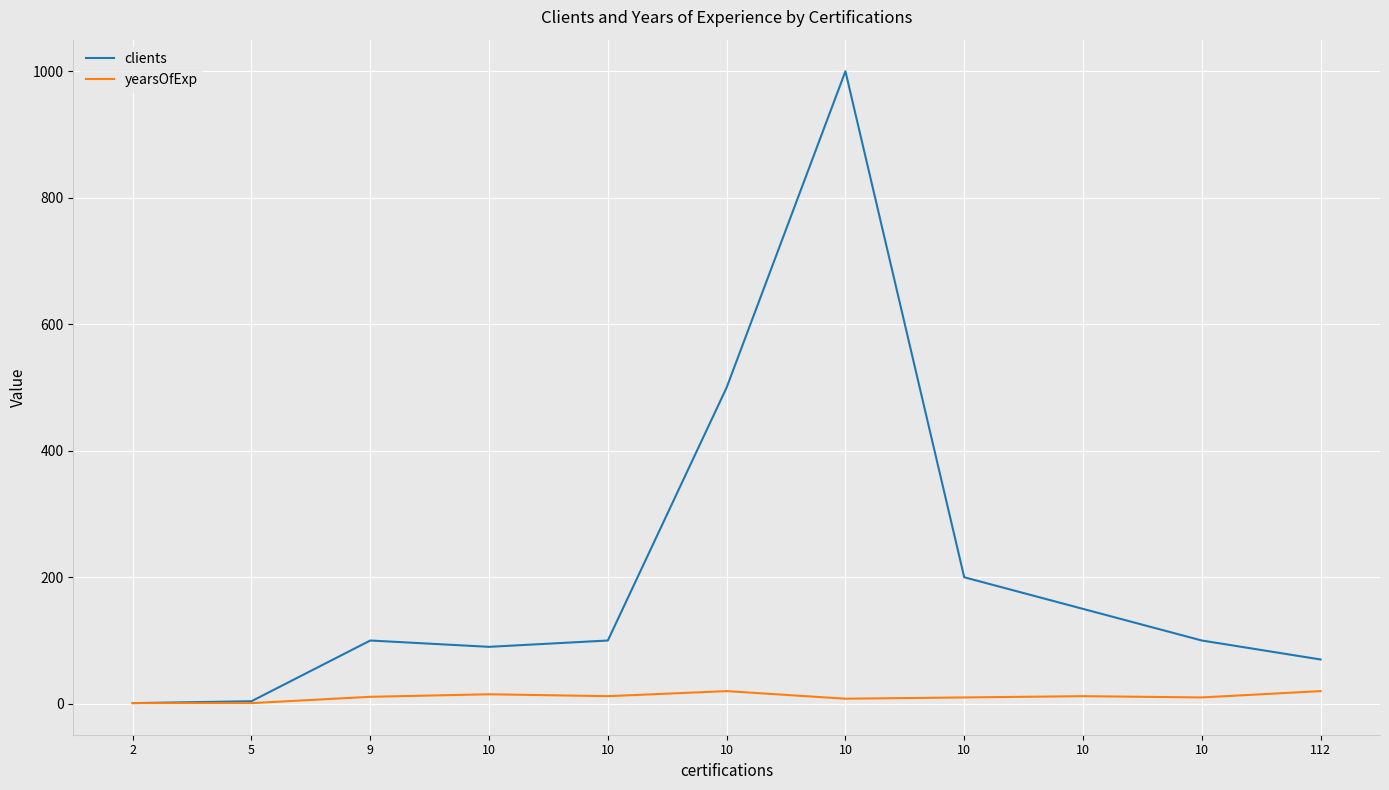

How many lines are shown in the chart?

2